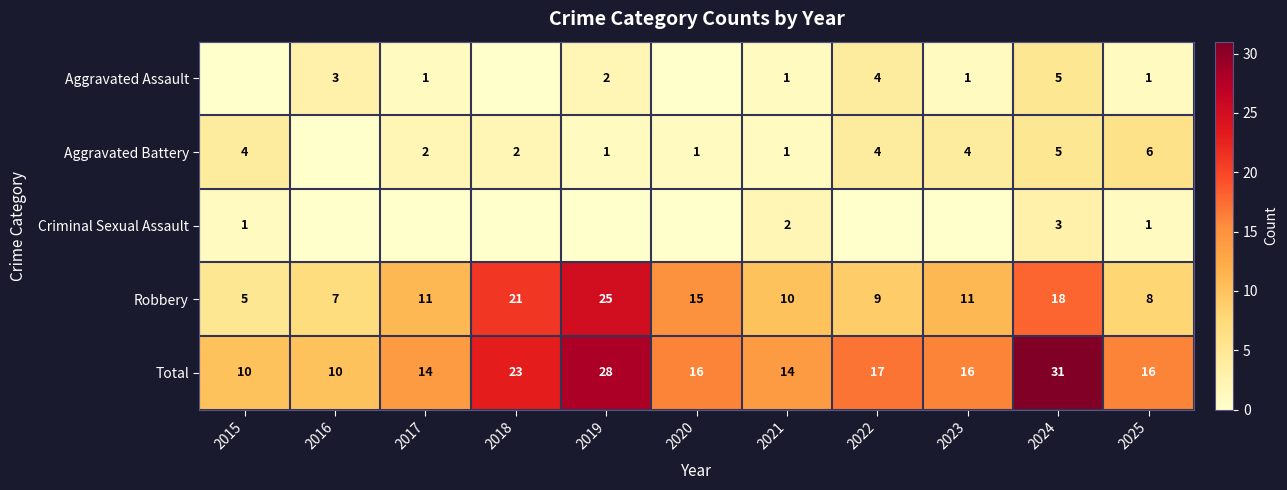

What is the sum of the Robbery values at 2018 and 2020?

36